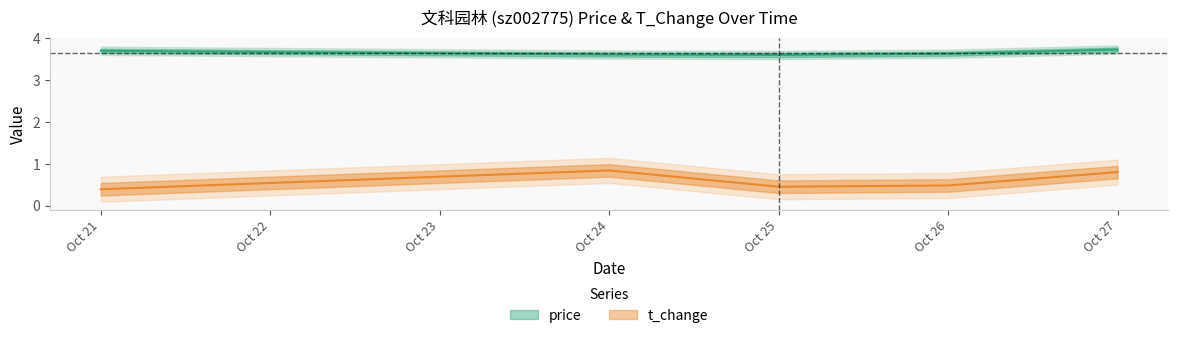

Where is the first local minimum for t_change?

2022-10-25